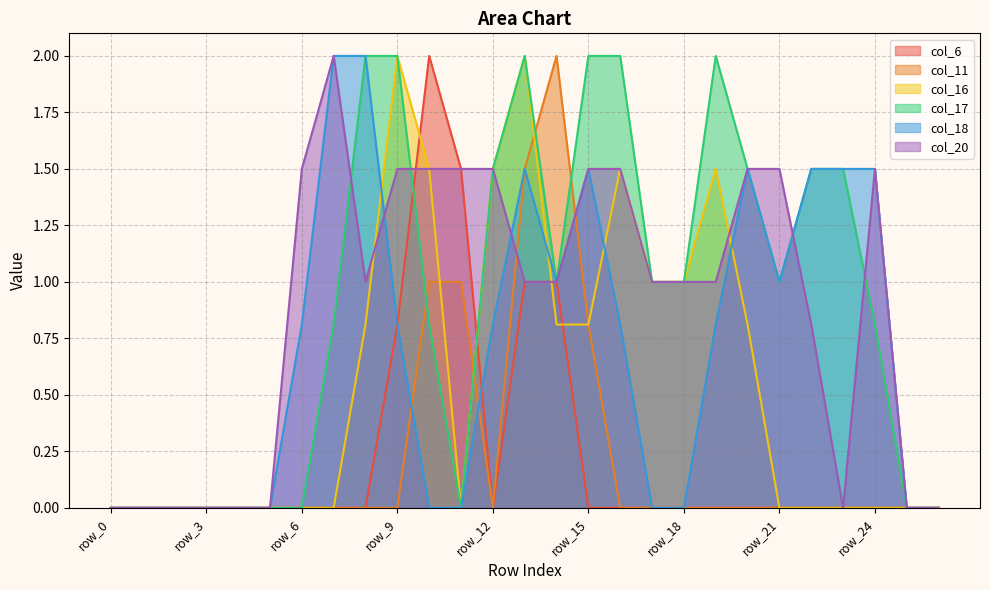

Reading left to right, list all the values displayed in this chart.

col_6: 0.0	0.0	0.0	0.0	0.0	0.0	0.0	0.0	0.0	0.8	2.0	1.5	0.0	1.0	1.0	0.0	0.0	0.0	0.0	0.0	0.0	0.0	0.0	0.0	0.0	0.0	0.0
col_11: 0.0	0.0	0.0	0.0	0.0	0.0	0.0	0.0	0.0	0.0	1.0	1.0	0.0	1.5	2.0	0.8	0.0	0.0	0.0	0.0	0.0	0.0	0.0	0.0	0.0	0.0	0.0
col_16: 0.0	0.0	0.0	0.0	0.0	0.0	0.0	0.0	0.8	2.0	1.5	0.0	1.5	2.0	0.8	0.8	1.5	1.0	1.0	1.5	0.8	0.0	0.0	0.0	0.0	0.0	0.0
col_17: 0.0	0.0	0.0	0.0	0.0	0.0	0.0	0.8	2.0	2.0	0.8	0.0	1.5	2.0	1.0	2.0	2.0	1.0	1.0	2.0	1.5	1.0	1.5	1.5	0.8	0.0	0.0
col_18: 0.0	0.0	0.0	0.0	0.0	0.0	0.8	2.0	2.0	0.8	0.0	0.0	0.8	1.5	1.0	1.5	0.8	0.0	0.0	0.8	1.5	1.0	1.5	1.5	1.5	0.0	0.0
col_20: 0.0	0.0	0.0	0.0	0.0	0.0	1.5	2.0	1.0	1.5	1.5	1.5	1.5	1.0	1.0	1.5	1.5	1.0	1.0	1.0	1.5	1.5	0.8	0.0	1.5	0.0	0.0